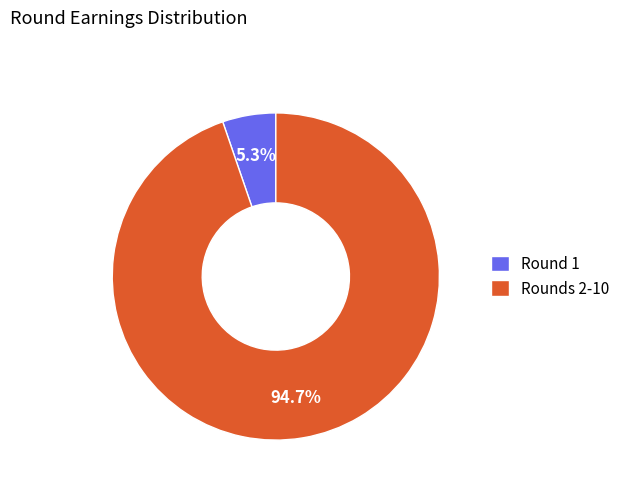

What portion of the pie excludes Rounds 2-10?

5.3%